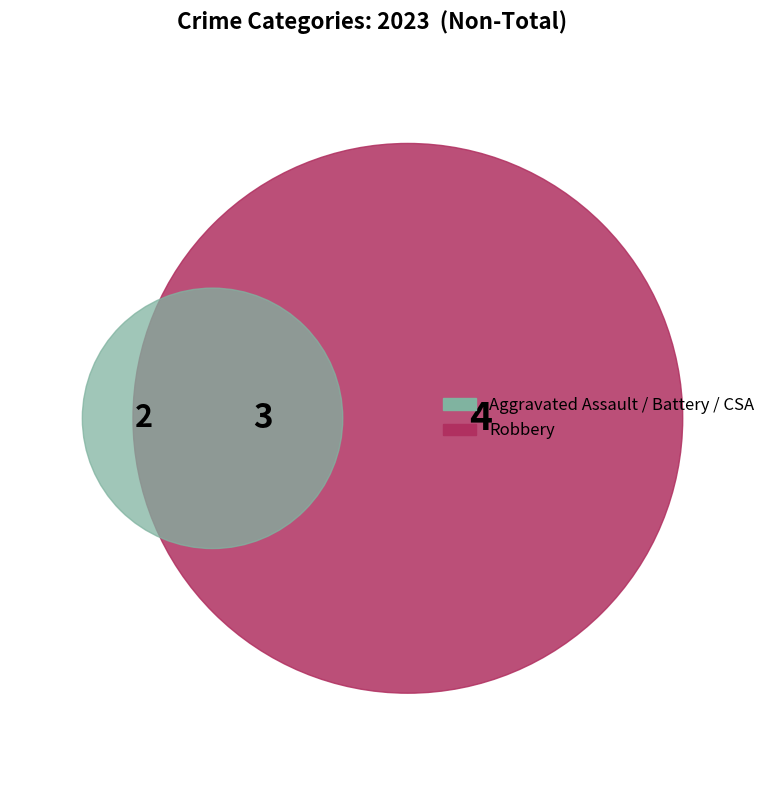

Is Robbery the majority of the pie?

No